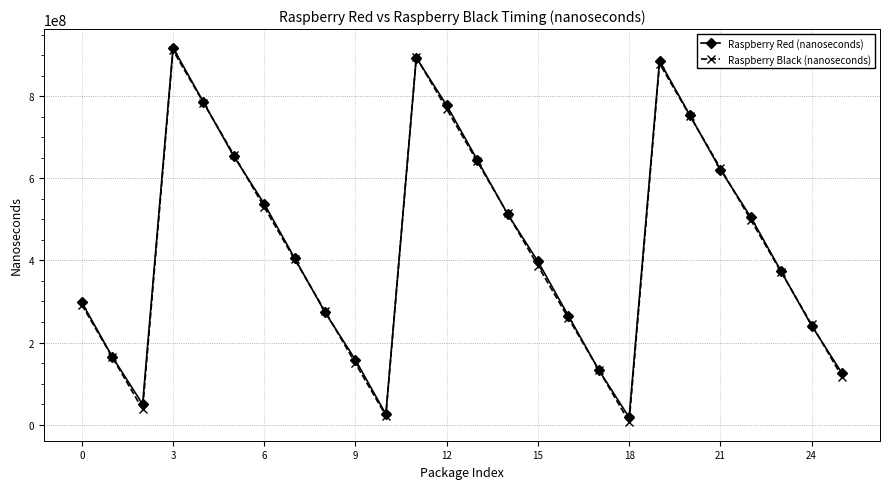

True or false: Raspberry Black (nanoseconds) has more than 2 points higher than both neighbors.

True